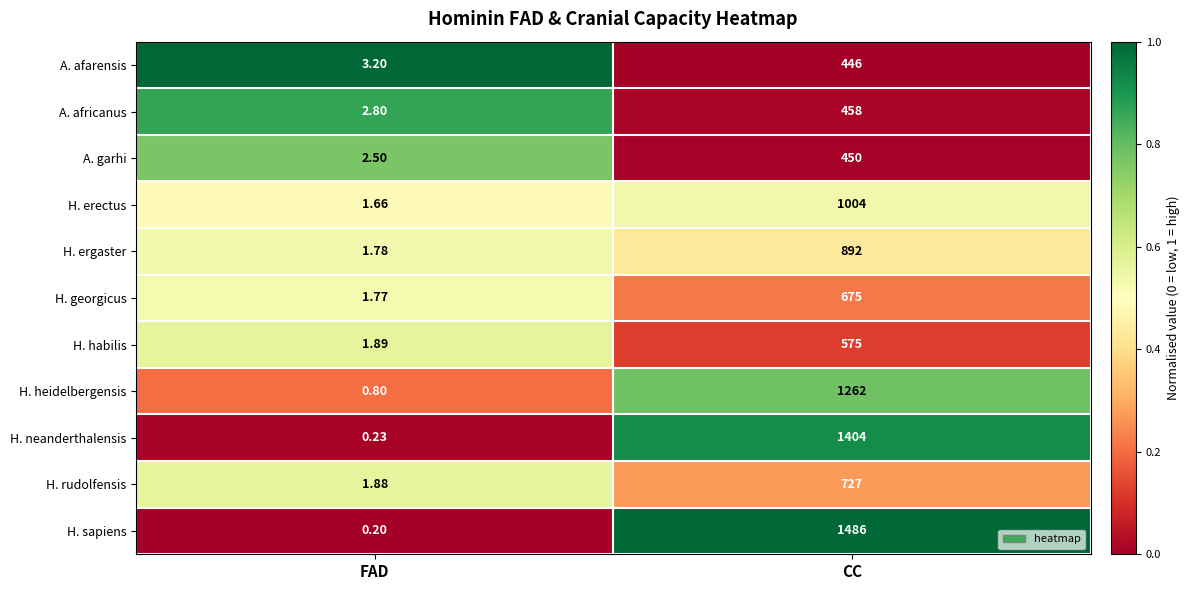

Rank the series by their maximum value, from highest to lowest.

H. sapiens, H. neanderthalensis, H. heidelbergensis, H. erectus, H. ergaster, H. rudolfensis, H. georgicus, H. habilis, A. africanus, A. garhi, A. afarensis